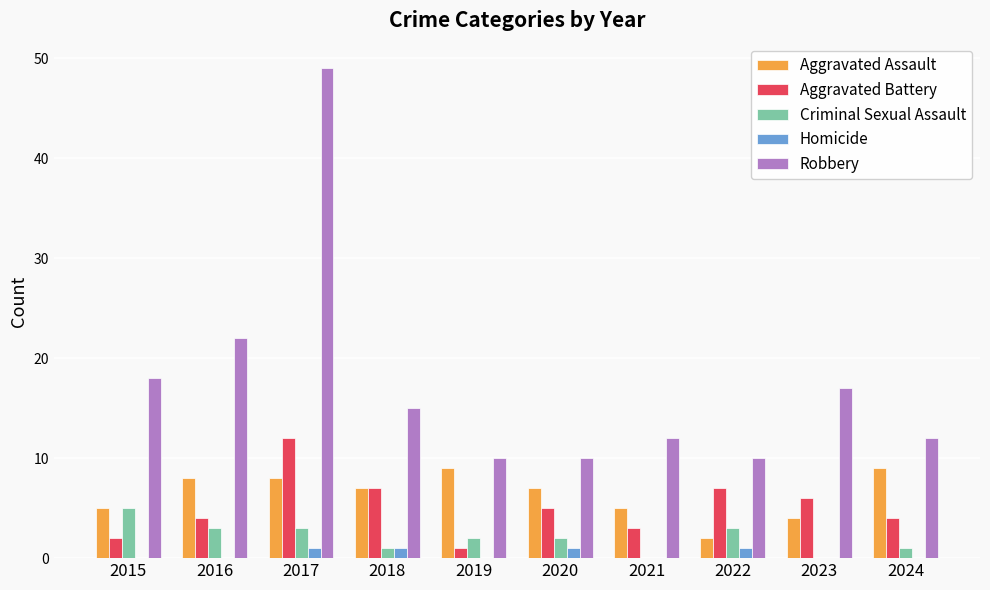

Reading left to right, transcribe all the data shown in this chart.

Aggravated Assault: 2015=5	2016=8	2017=8	2018=7	2019=9	2020=7	2021=5	2022=2	2023=4	2024=9
Aggravated Battery: 2015=2	2016=4	2017=12	2018=7	2019=1	2020=5	2021=3	2022=7	2023=6	2024=4
Criminal Sexual Assault: 2015=5	2016=3	2017=3	2018=1	2019=2	2020=2	2021=0	2022=3	2023=0	2024=1
Homicide: 2015=0	2016=0	2017=1	2018=1	2019=0	2020=1	2021=0	2022=1	2023=0	2024=0
Robbery: 2015=18	2016=22	2017=49	2018=15	2019=10	2020=10	2021=12	2022=10	2023=17	2024=12